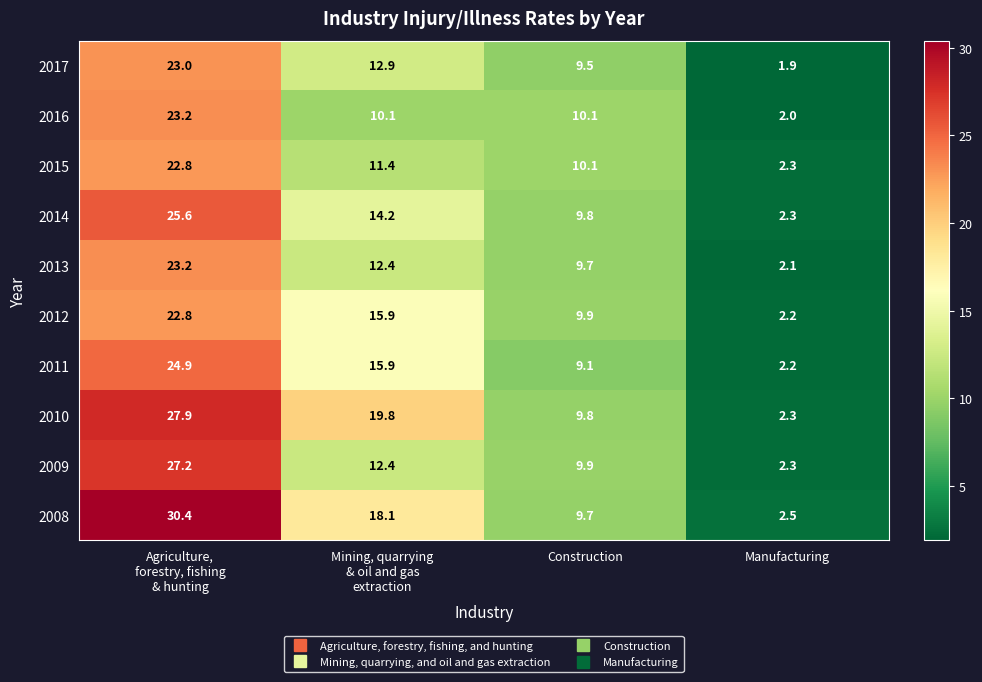

What is the sum of all 2016 values?

45.4